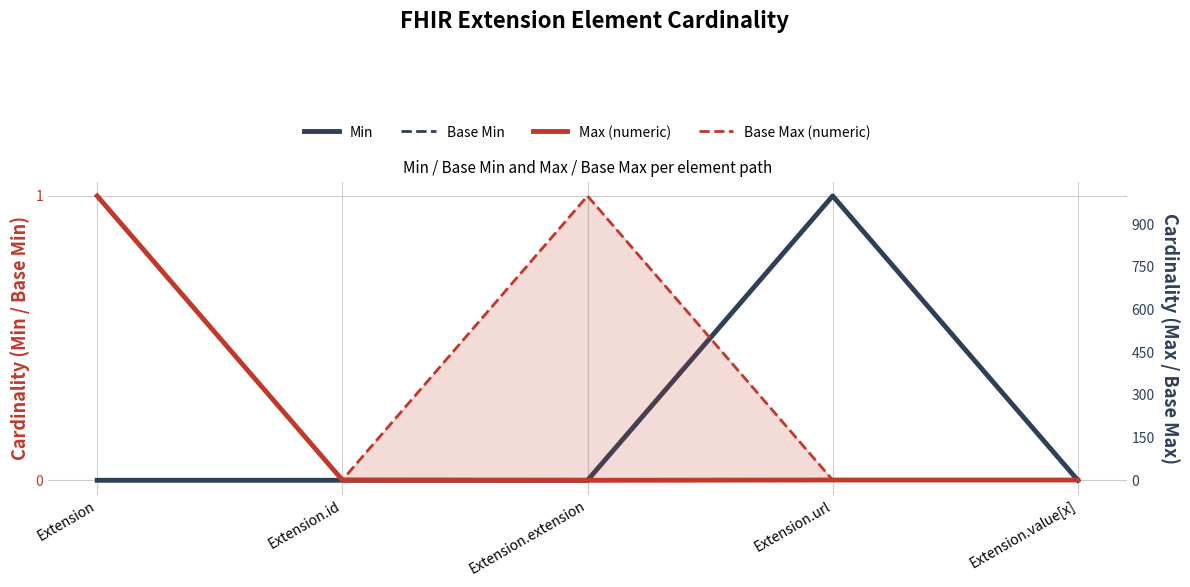

What is the sum of all Base Max (numeric) values?

2001